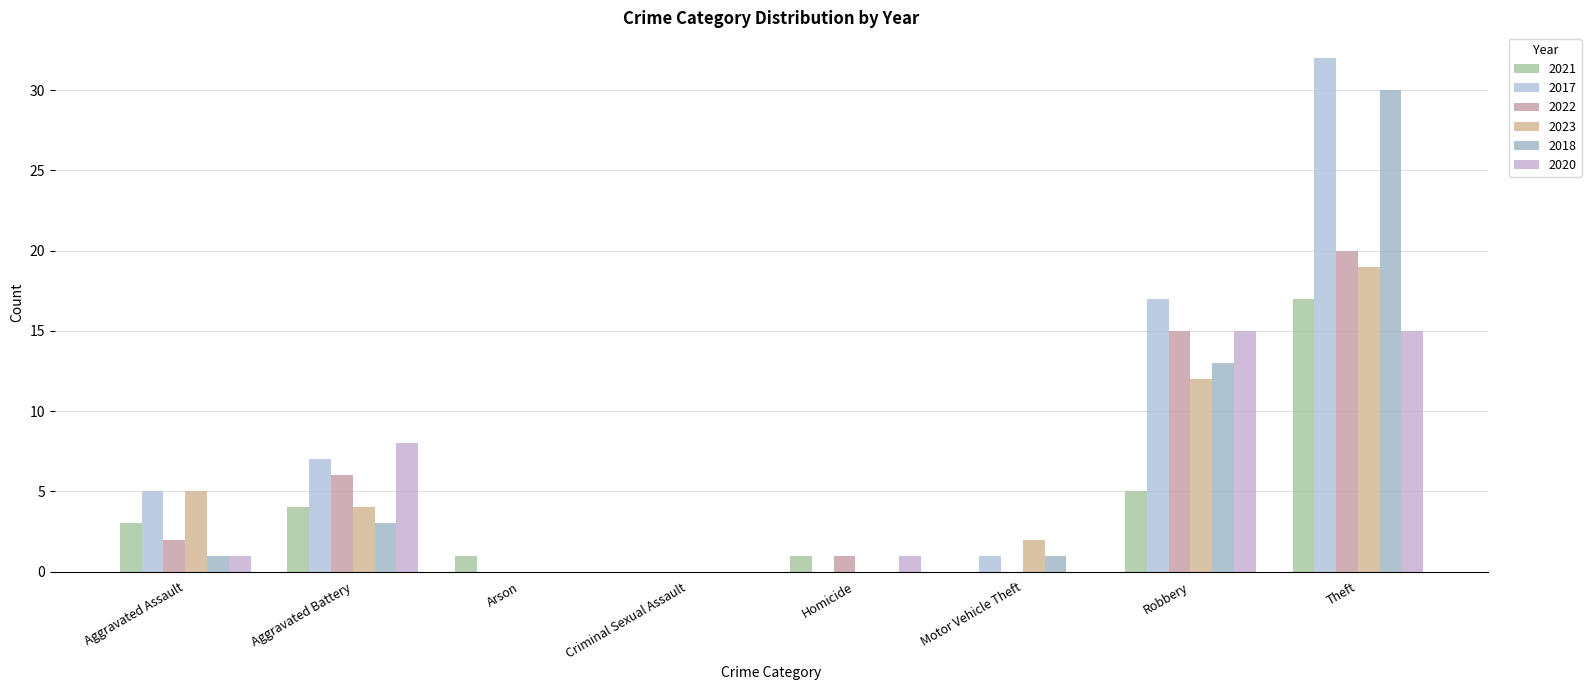

At which label does 2023 reach its peak?

Theft